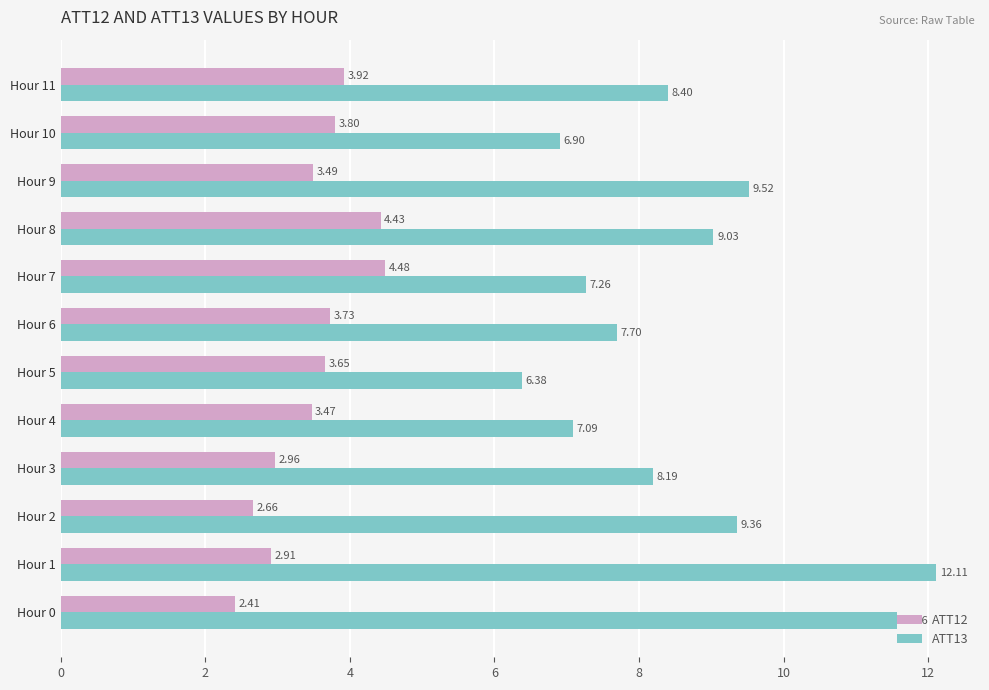

Which series has the widest spread of values?

ATT13